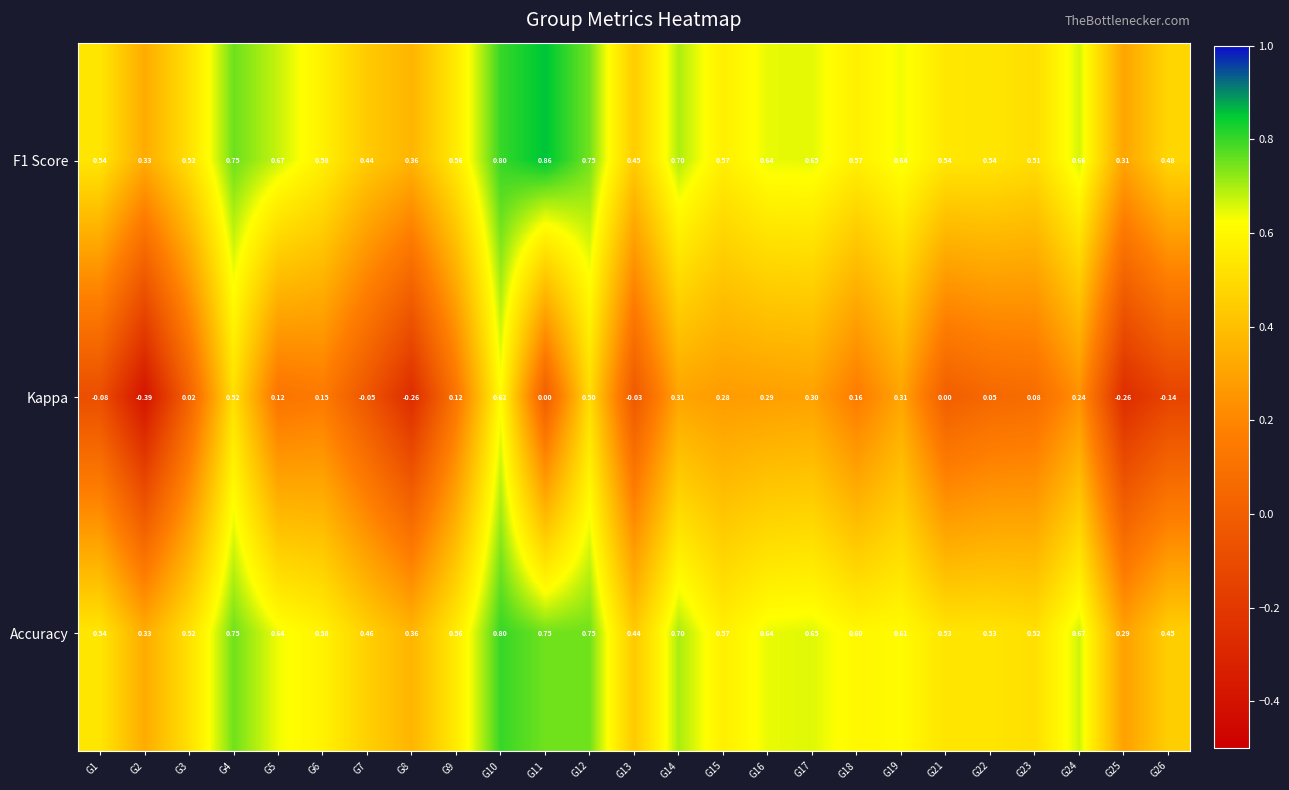

The value of F1 Score at G6 is 0.6. True or false?

True